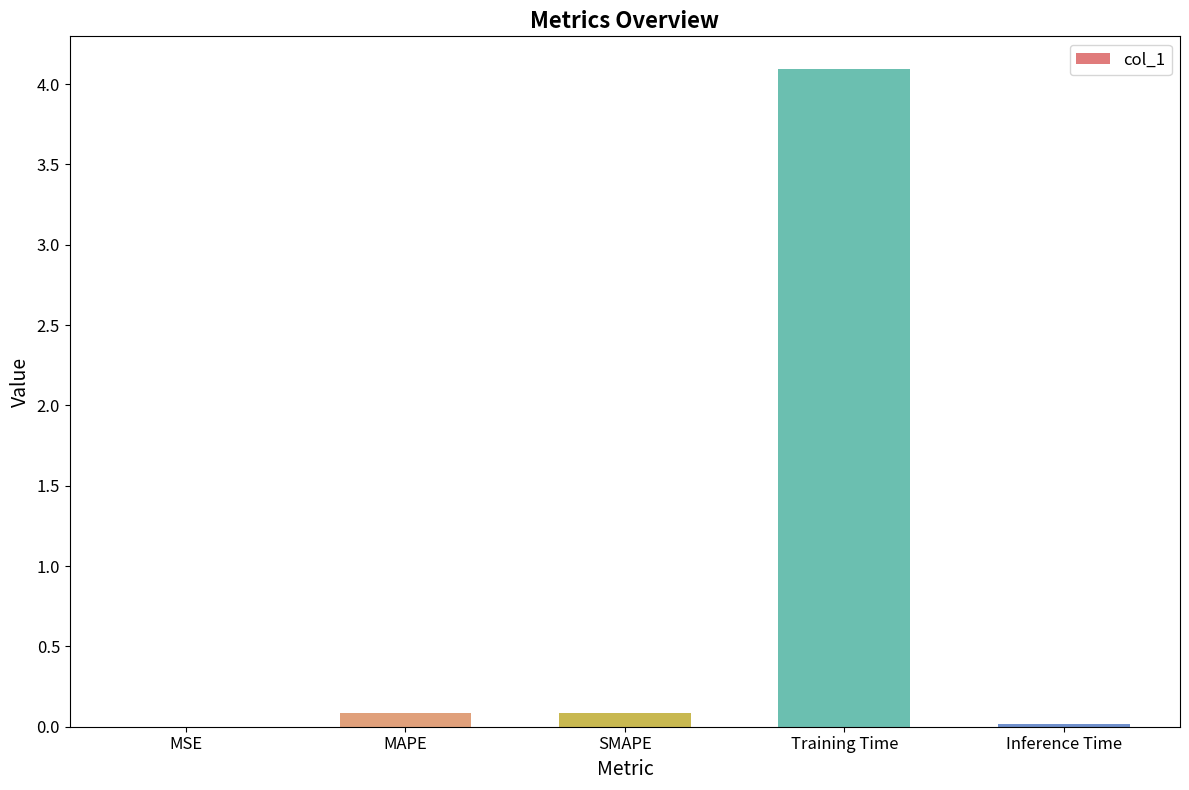

What is the approximate value at MAPE?

0.1